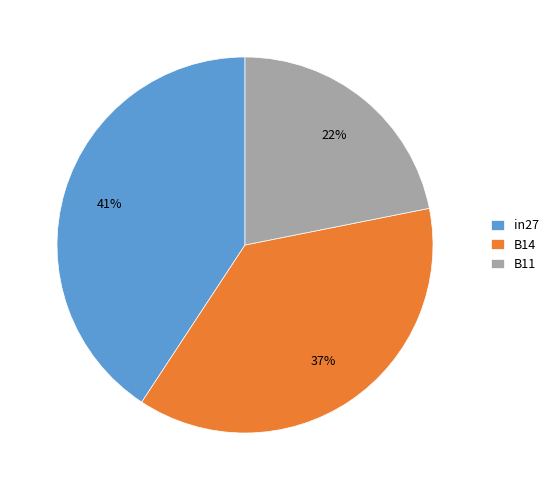

How many slices are in this pie chart?

3